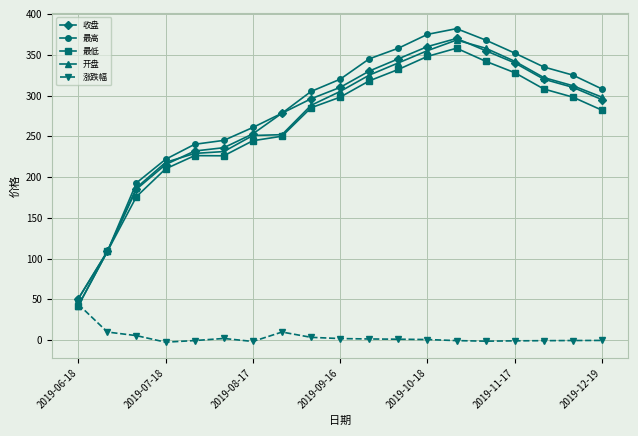

Which series has the widest spread of values?

最高